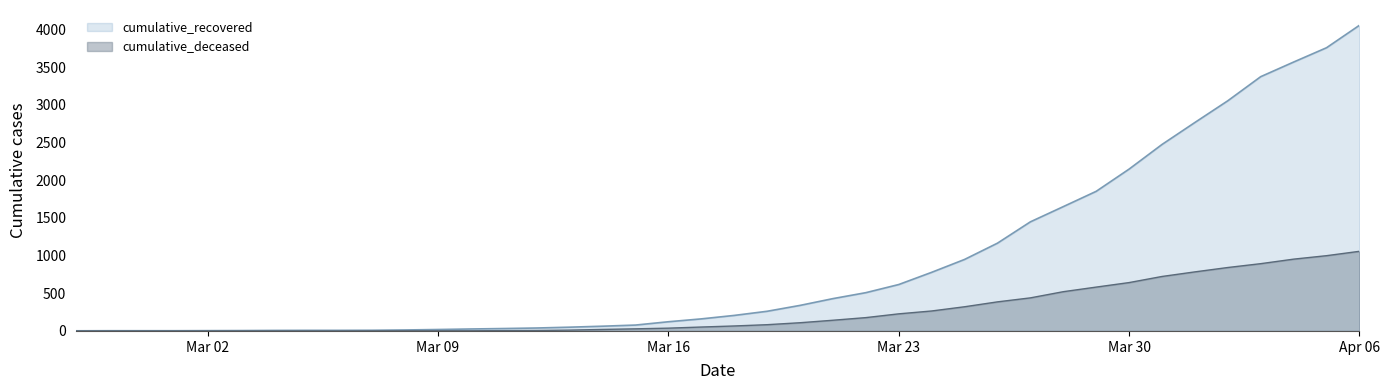

List the series in order of their overall mean, lowest first.

cumulative_deceased, cumulative_recovered